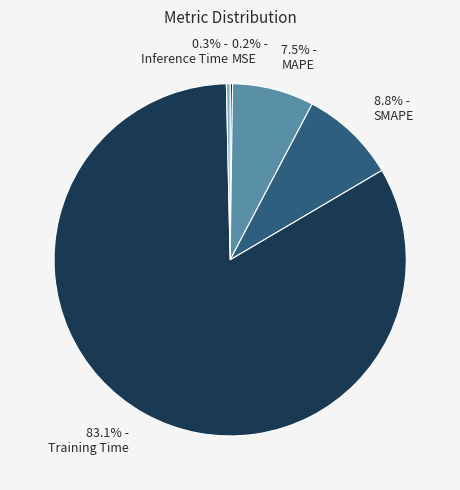

How much of the chart is everything except SMAPE?

91.2%